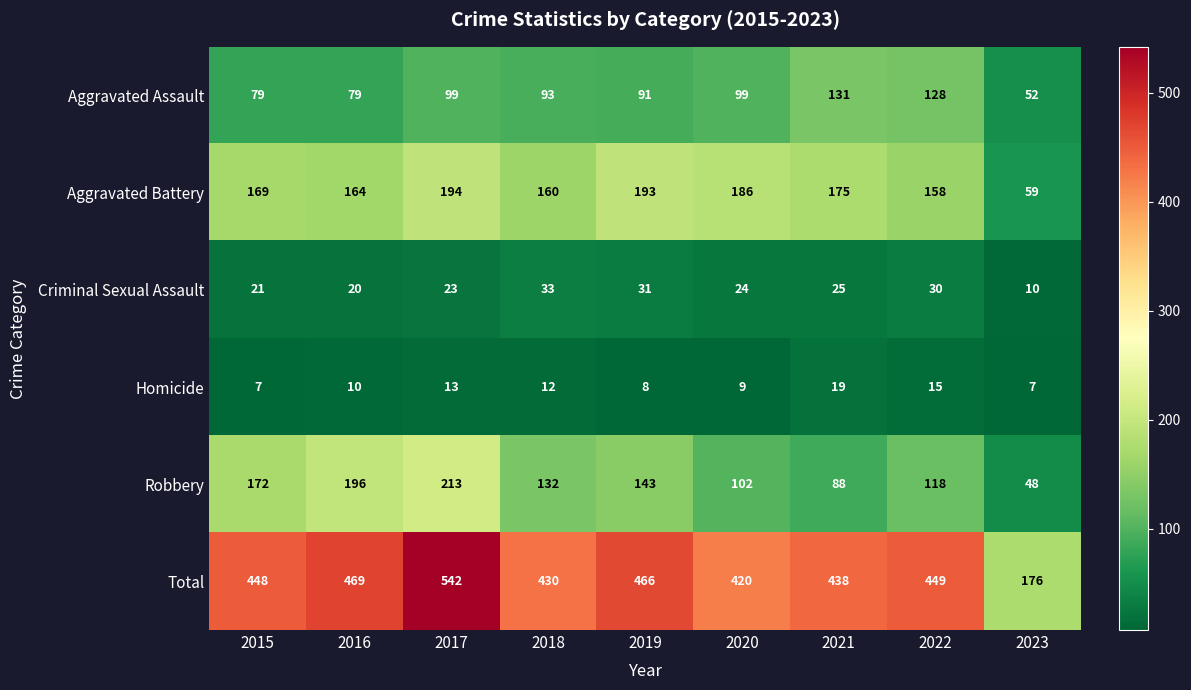

Is it true that Robbery equals 48 at 2023?

True